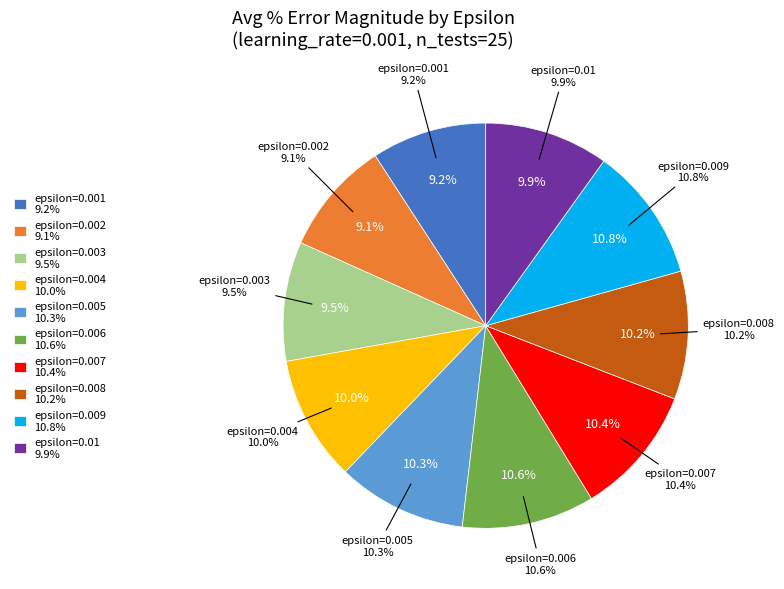

Count the number of slices in the pie.

10